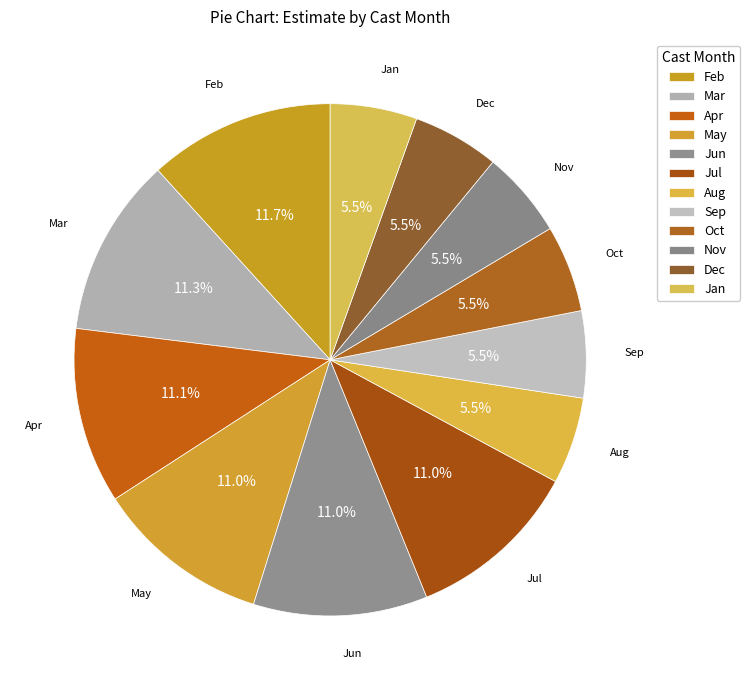

How many slices are in this pie chart?

12